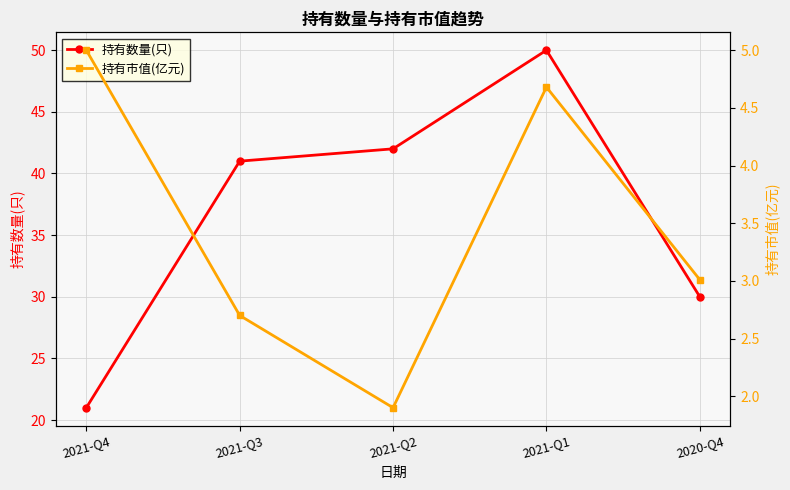

What position from the right is 2021-Q1?

2